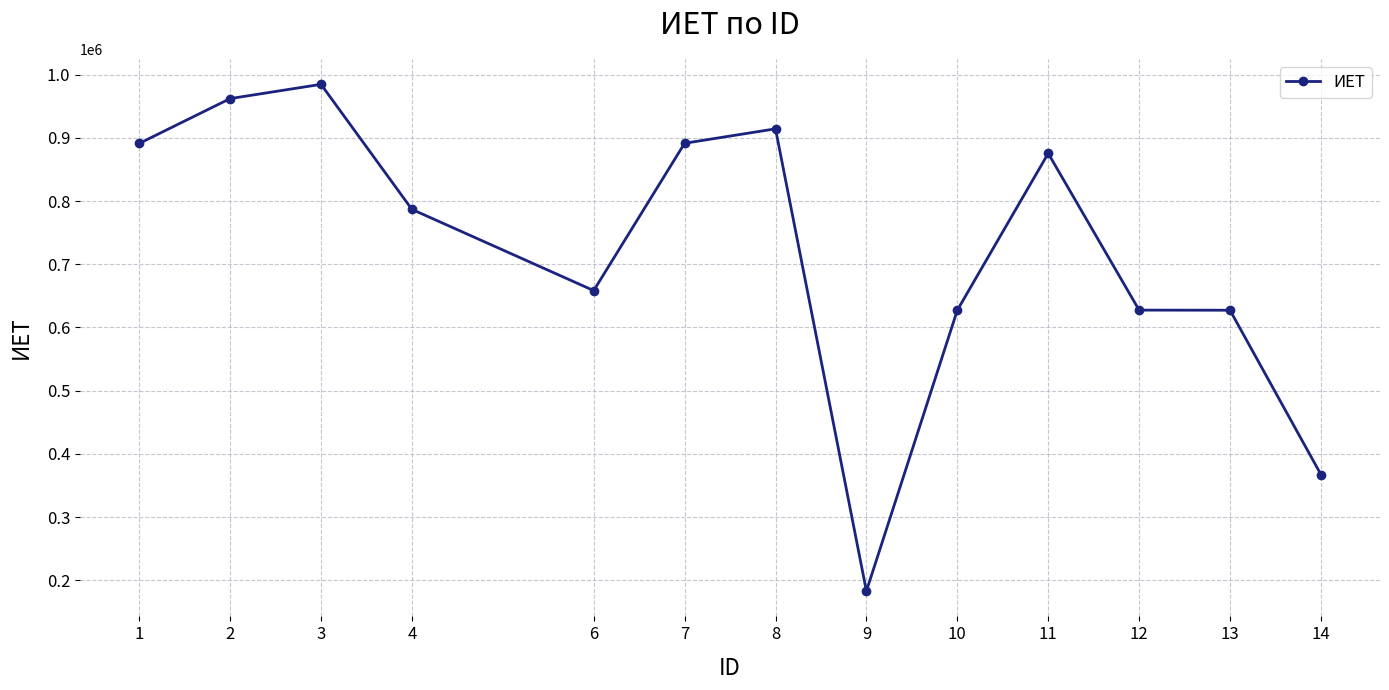

What is the change in value from 11 to 14?

-508029